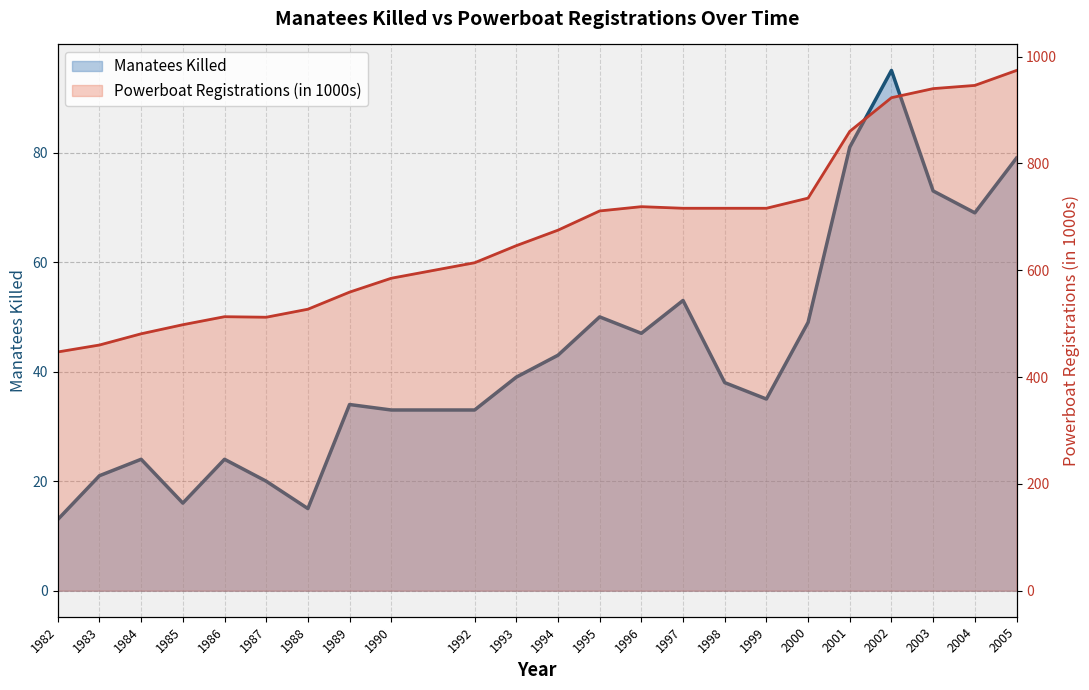

True or false: Manatees Killed and Powerboat Registrations (in 1000s) cross at least once.

False